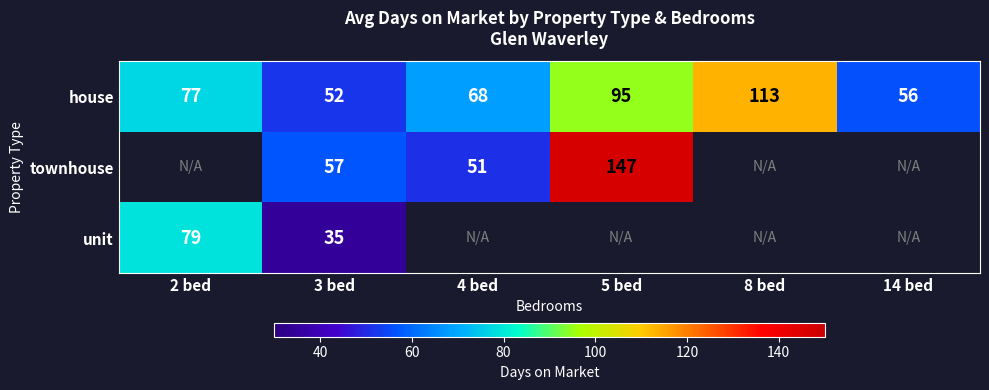

What value does the house series have at 3 bed?

52